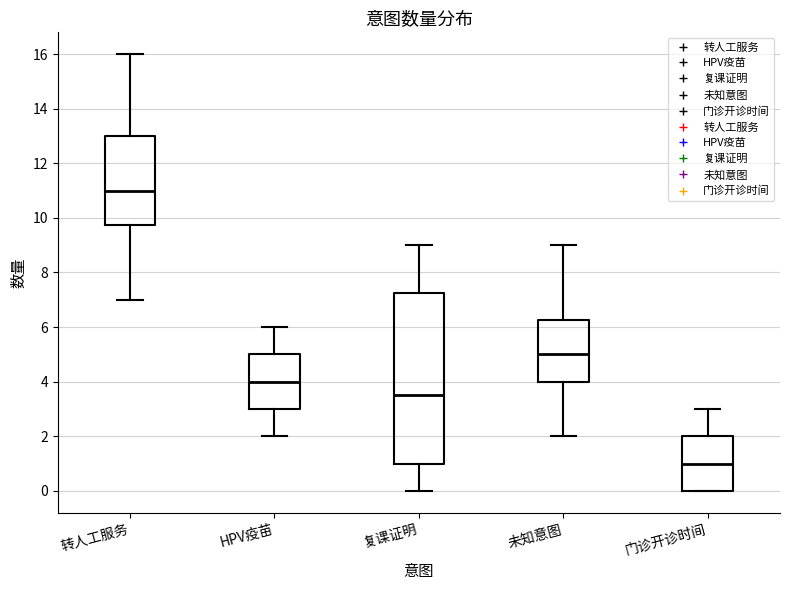

Which box is the tallest, from its lower edge to its upper edge?

复课证明